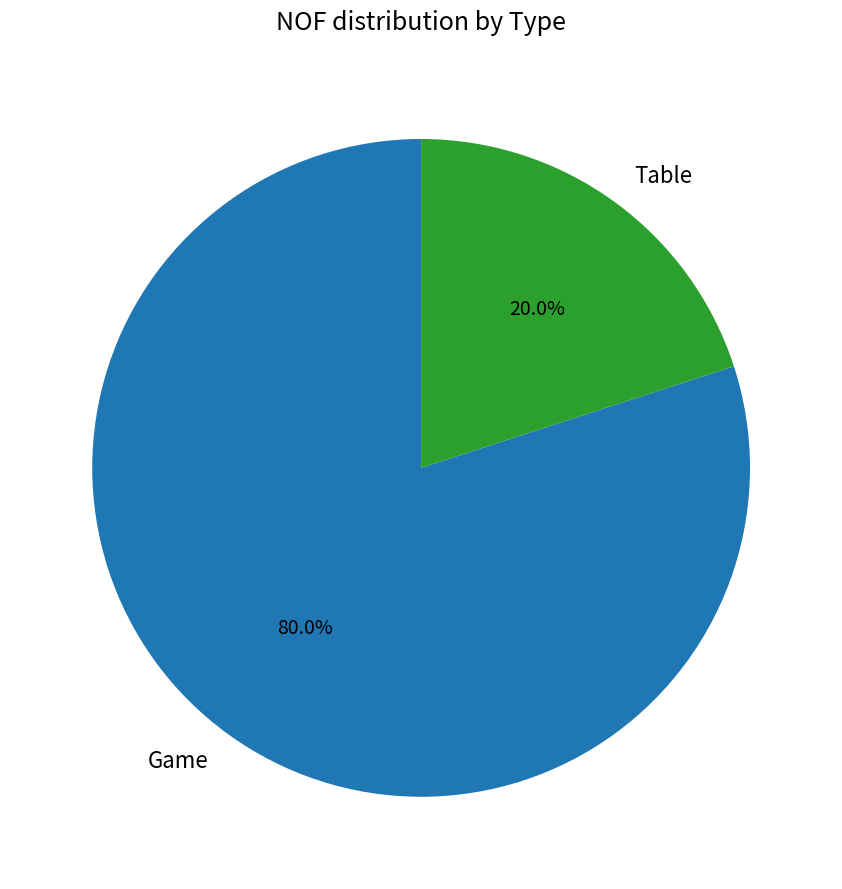

To the nearest percent, what percentage of the pie is Table?

20%